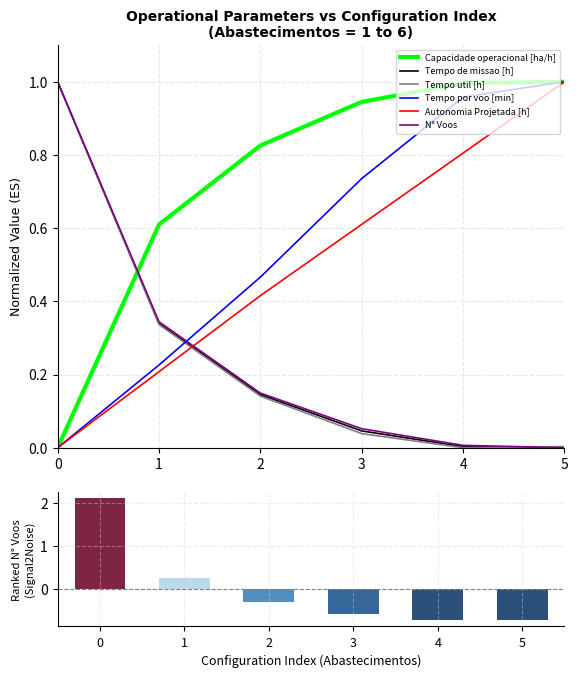

How many groups of bars are there?

6